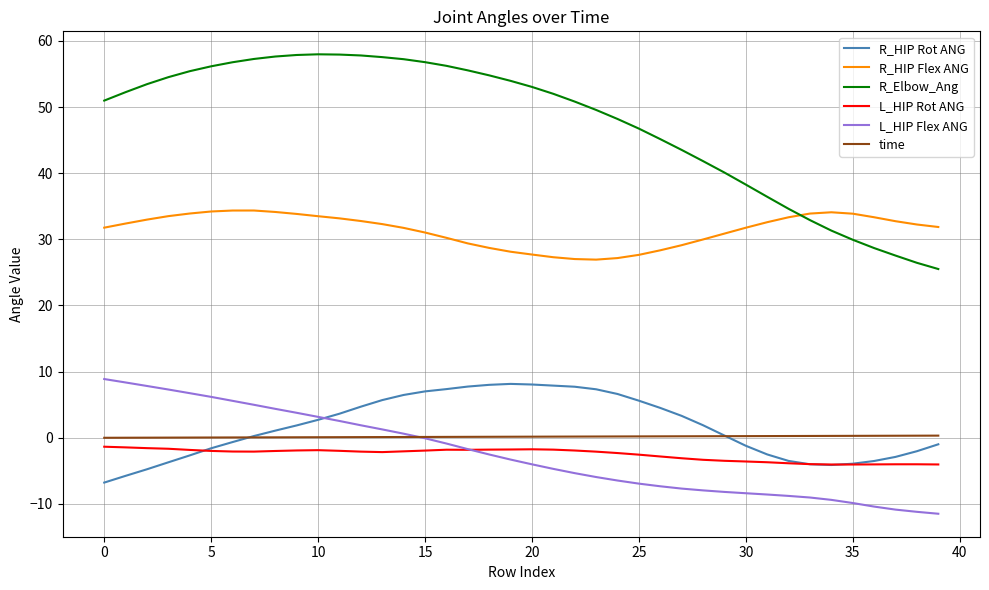

True or false: R_HIP Flex ANG and R_Elbow_Ang cross at least once.

True